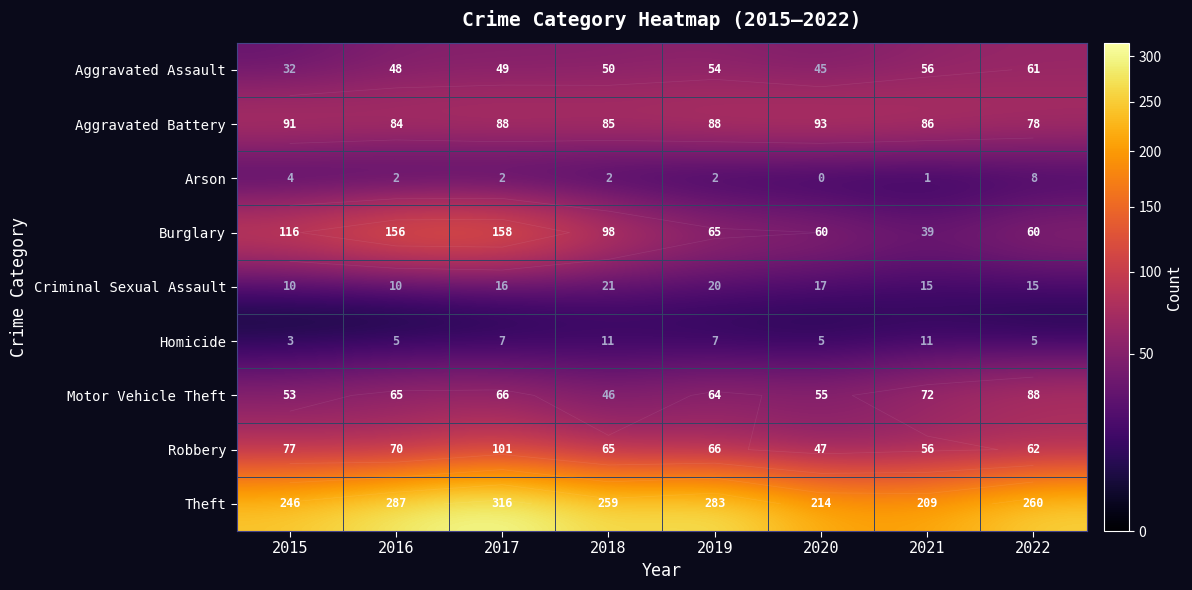

Rank the series at 2020 from highest to lowest value.

Theft, Aggravated Battery, Burglary, Motor Vehicle Theft, Robbery, Aggravated Assault, Criminal Sexual Assault, Homicide, Arson